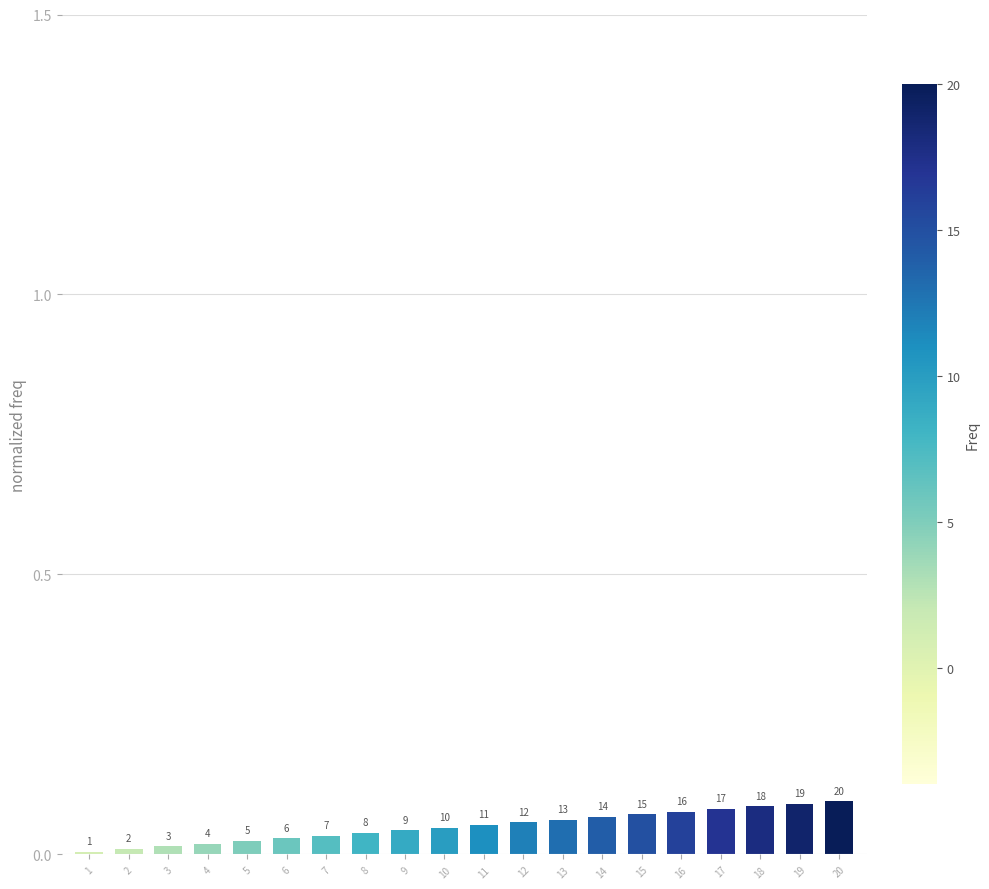

The value at 17 is 0.1. True or false?

True